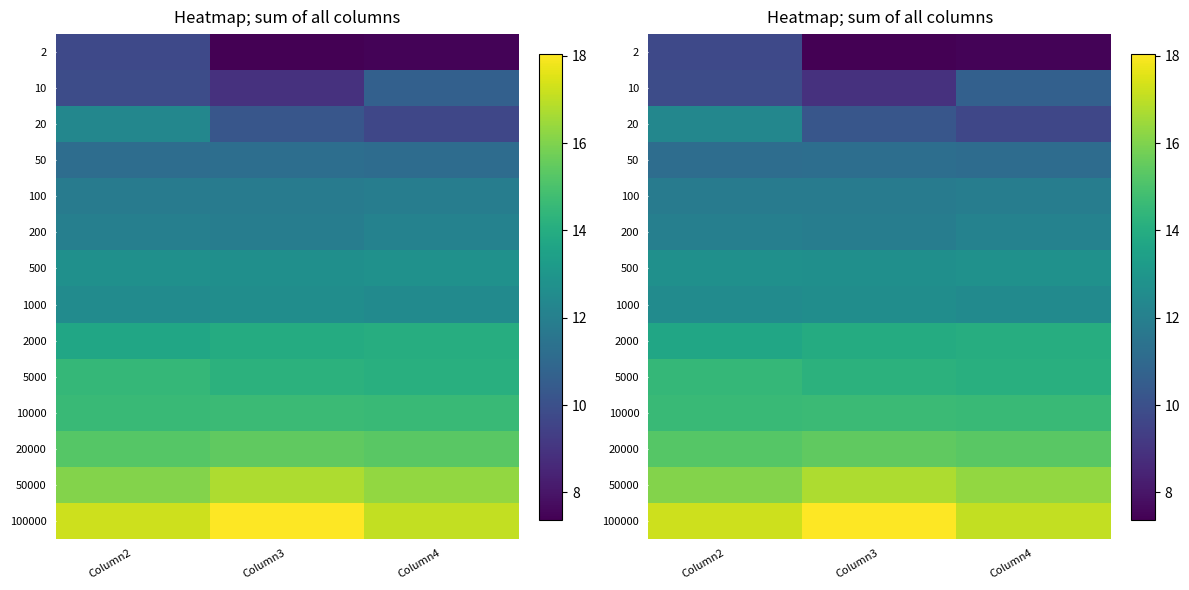

What is the smallest value displayed?

7.4